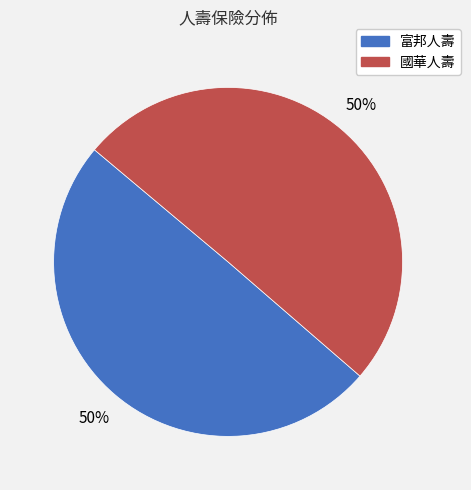

The 國華人壽 slice represents 63% of the pie. True or false?

False